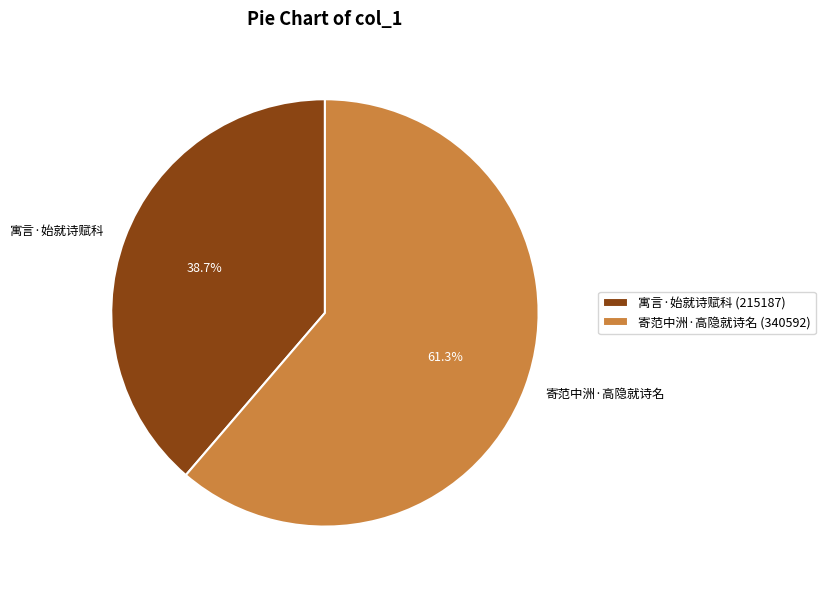

Rank the categories by value from lowest to highest.

寓言·始就诗赋科, 寄范中洲·高隐就诗名